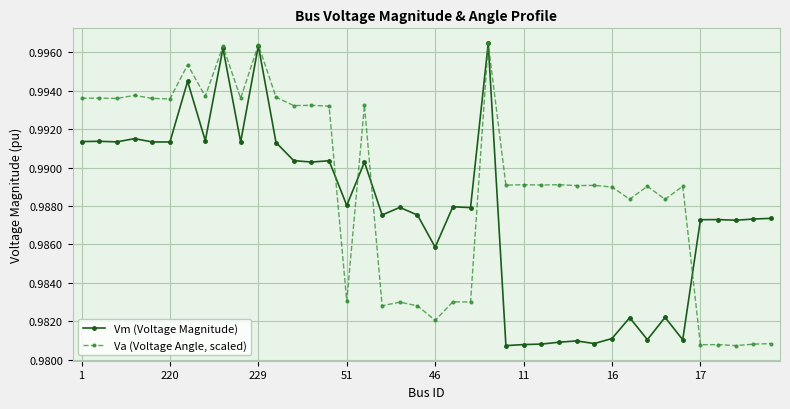

Is this an area chart (filled region under the line)?

No